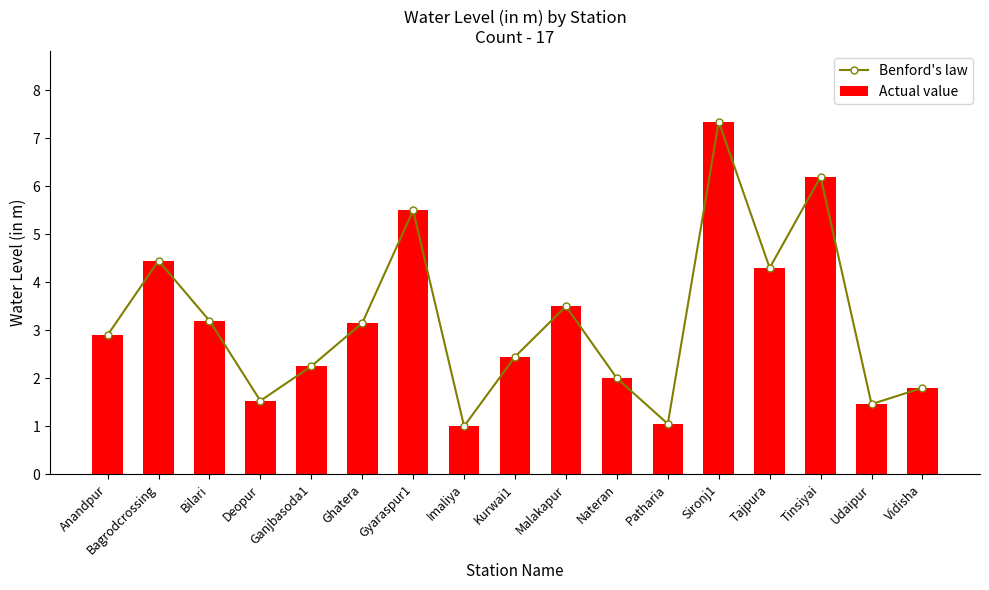

What is the sum of all Actual value values?

54.1